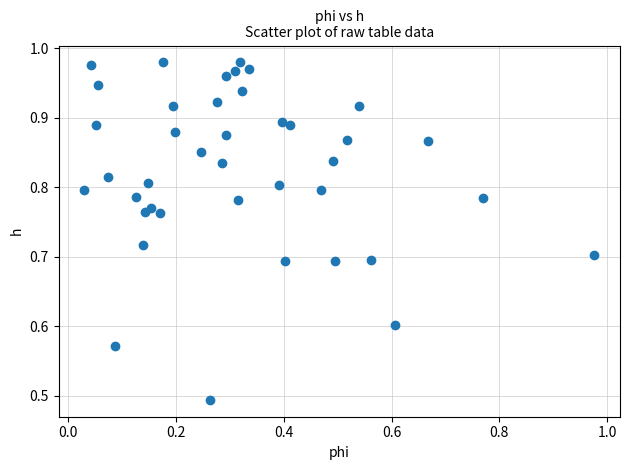

How many points are shown in the scatter plot?

40